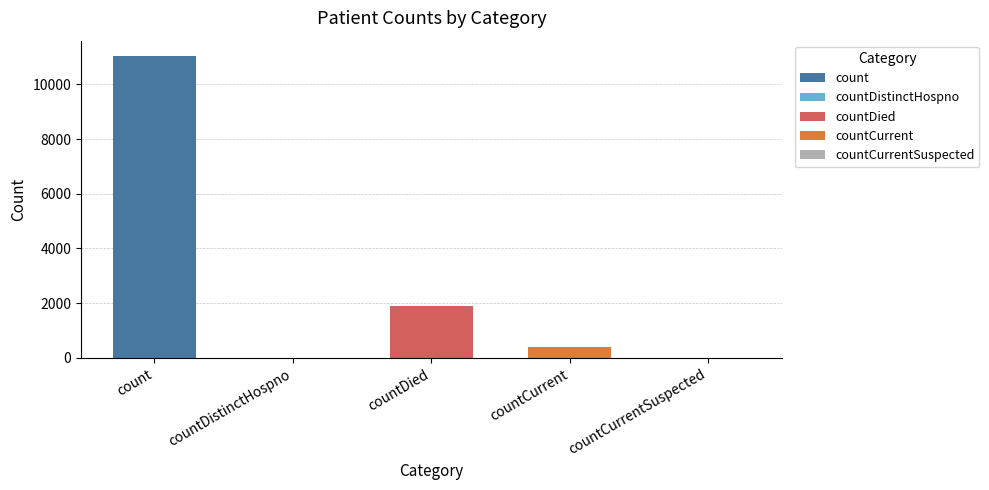

What is the sum of the values at countCurrentSuspected and countDied?

1883